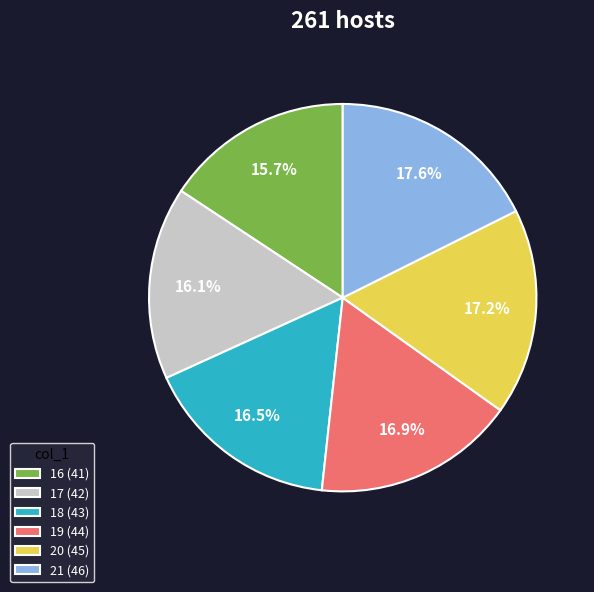

Does any single category account for the majority?

No